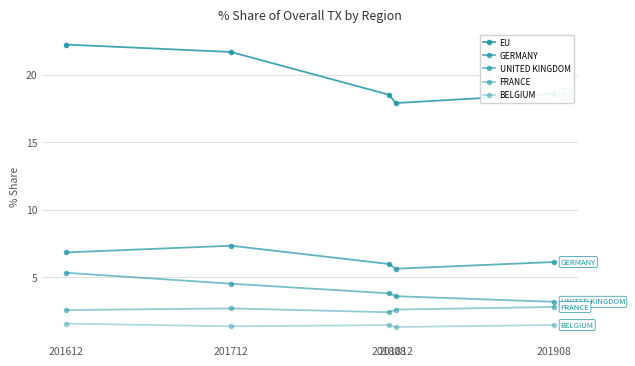

Which series changed the most between 201808 and 201908?

UNITED KINGDOM